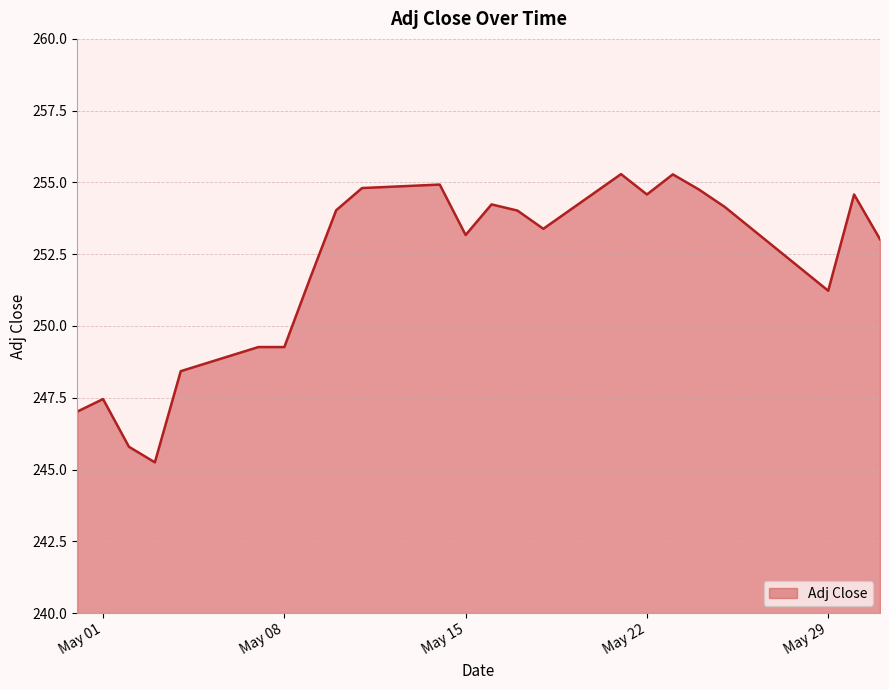

Does the chart display data point markers on the line(s)?

No